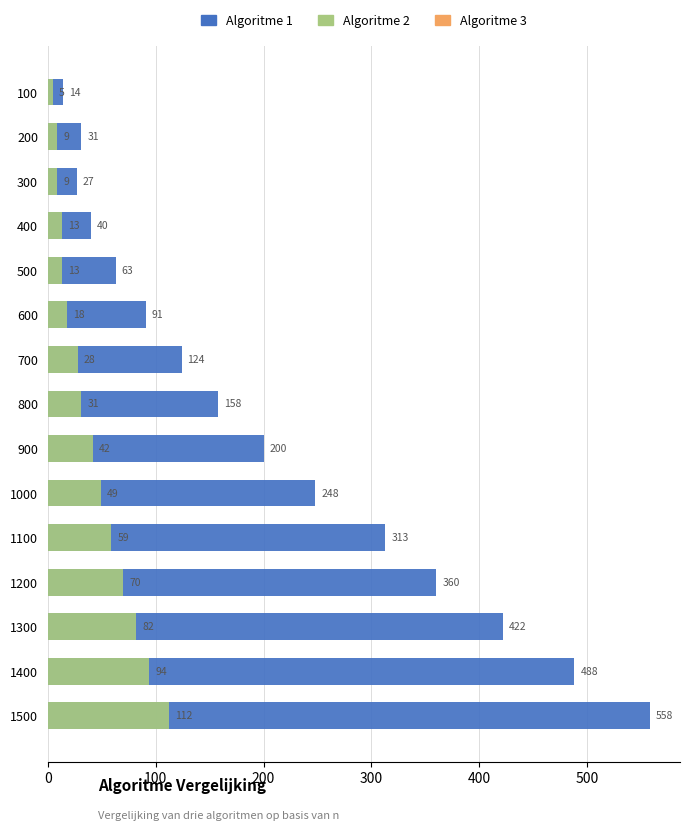

How many bars are there in each group?

3